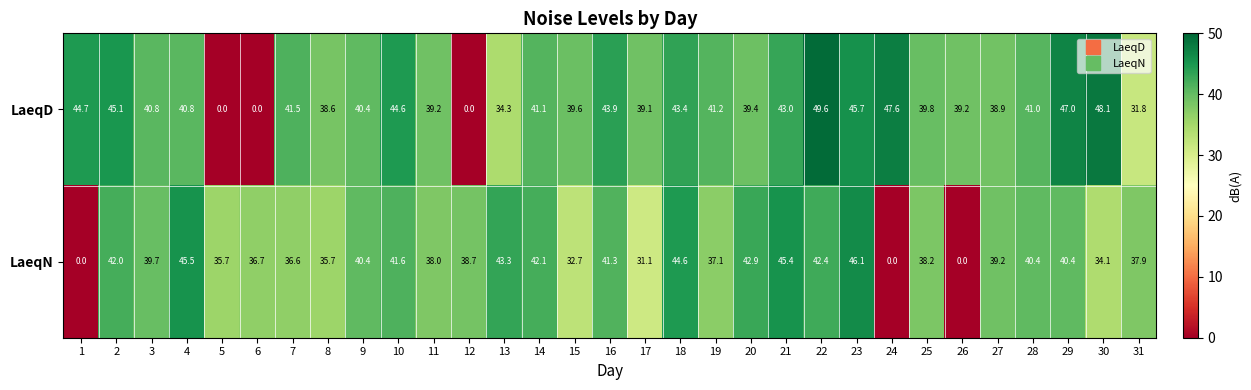

List the series in order of their peak value, highest first.

LaeqD, LaeqN